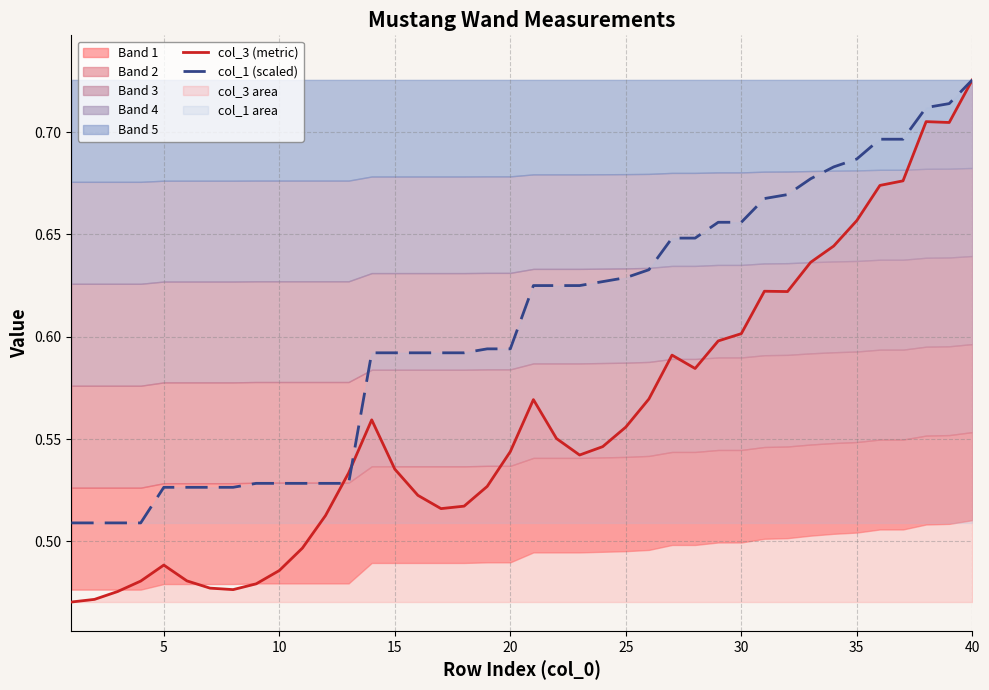

True or false: col_3 (metric) has more than 2 points higher than both neighbors.

True